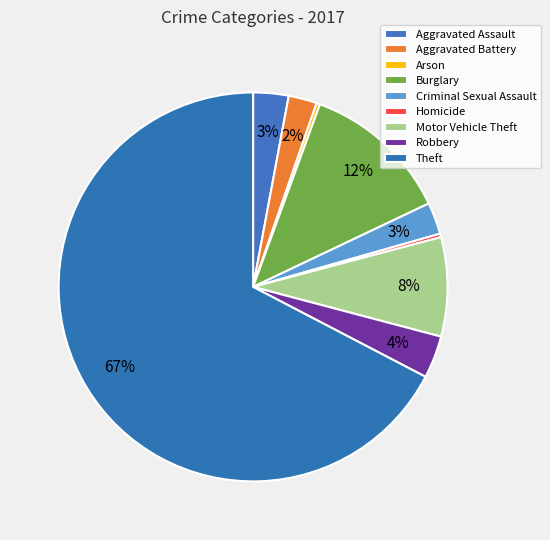

To the nearest percent, what is the combined percentage of Aggravated Battery and Homicide?

3%